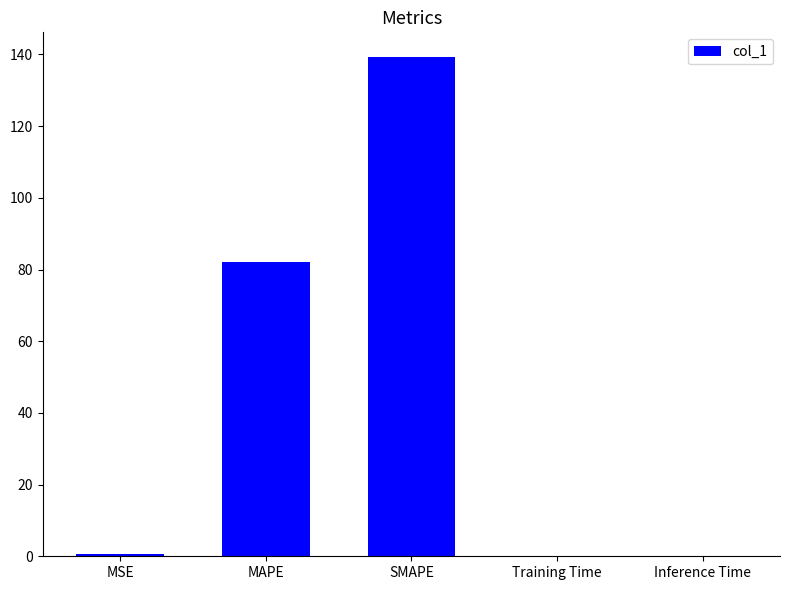

What is the change in value from MAPE to Training Time?

-82.0